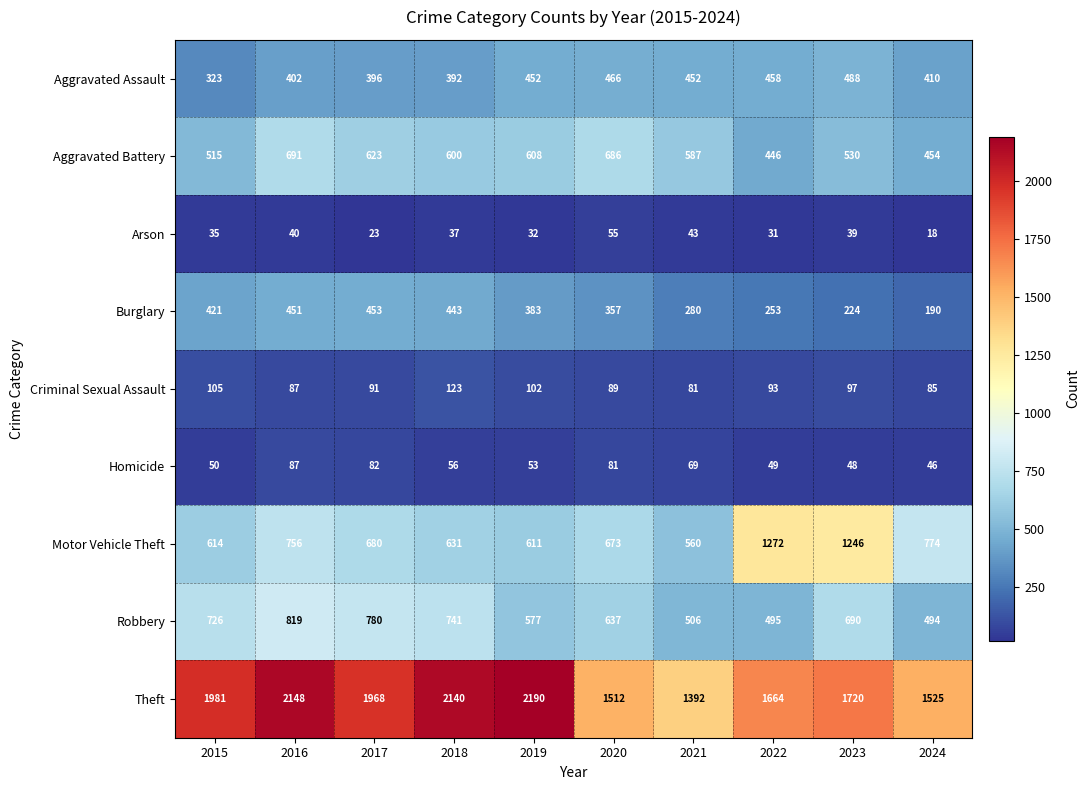

What is the spread (max minus min) of values at 2017?

1945